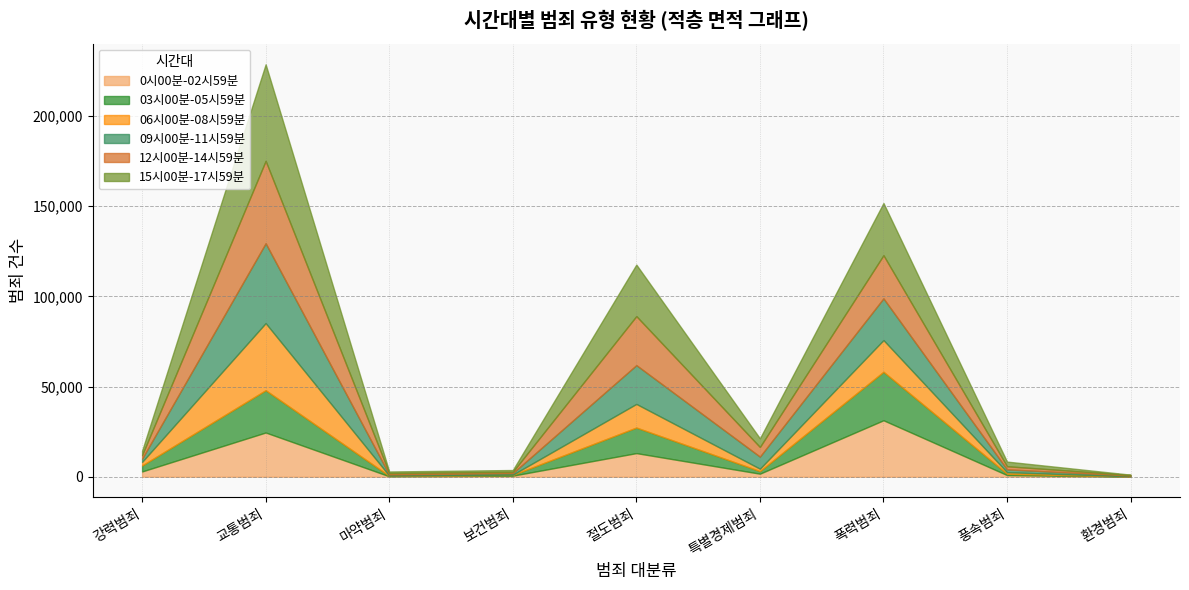

Which series has the largest total across all categories?

15시00분-17시59분